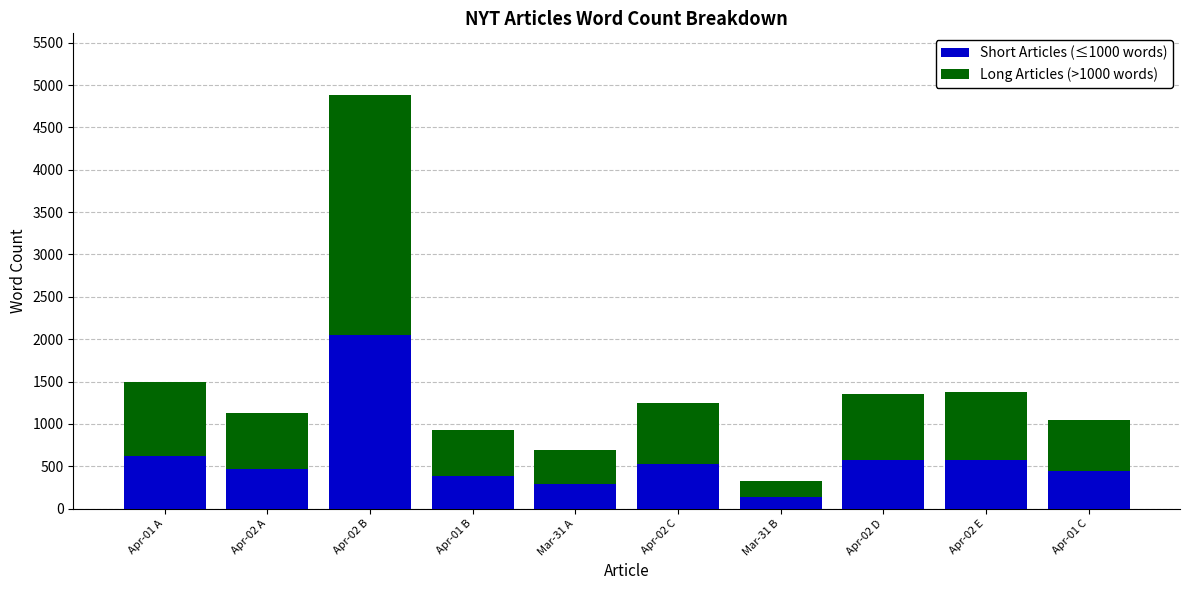

The value of Short Articles (≤1000 words) at Apr-02 B is 2049. True or false?

True